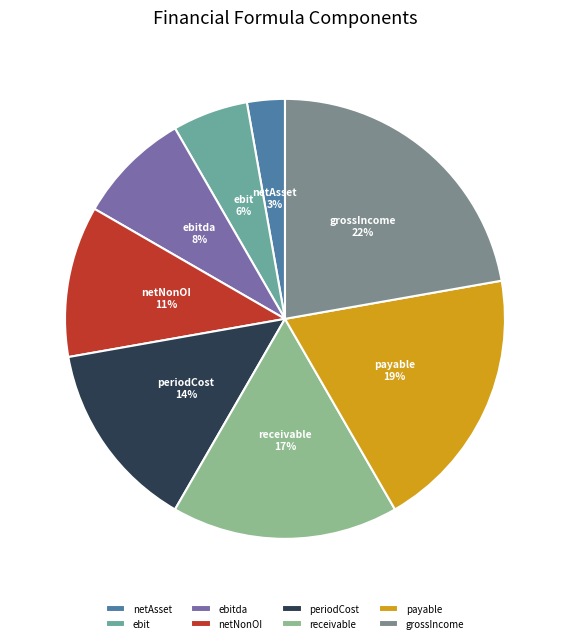

How many segments does this pie chart have?

8